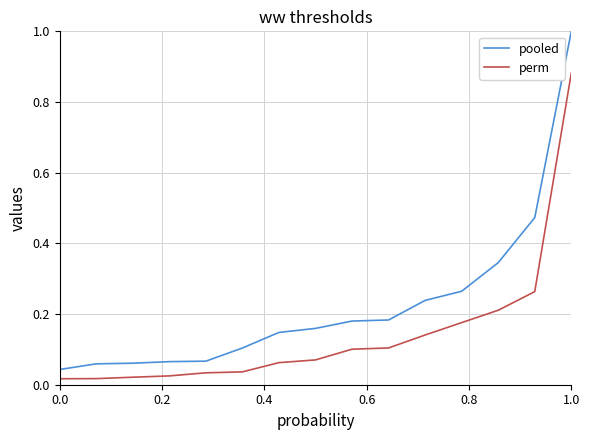

What is the difference between the maximum and minimum values in the pooled series?

1.0